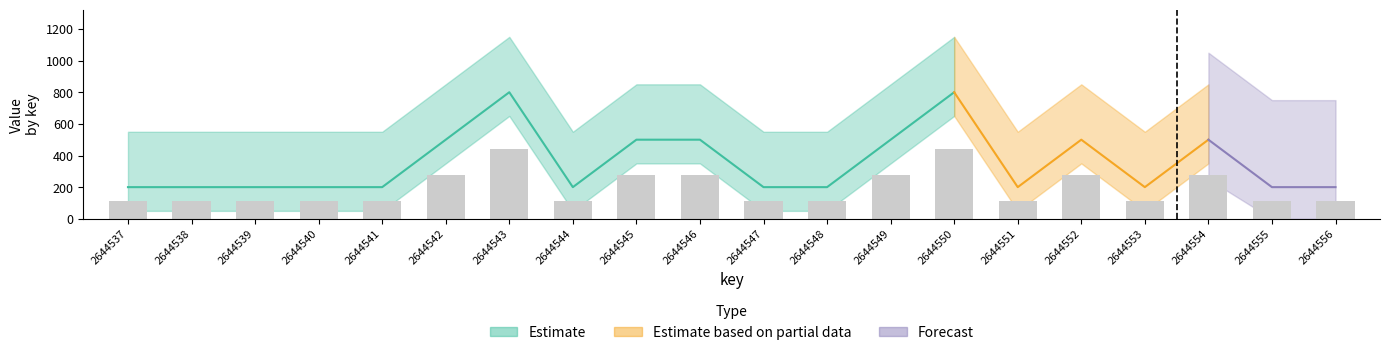

What value does the data have at 2644547?

110.0